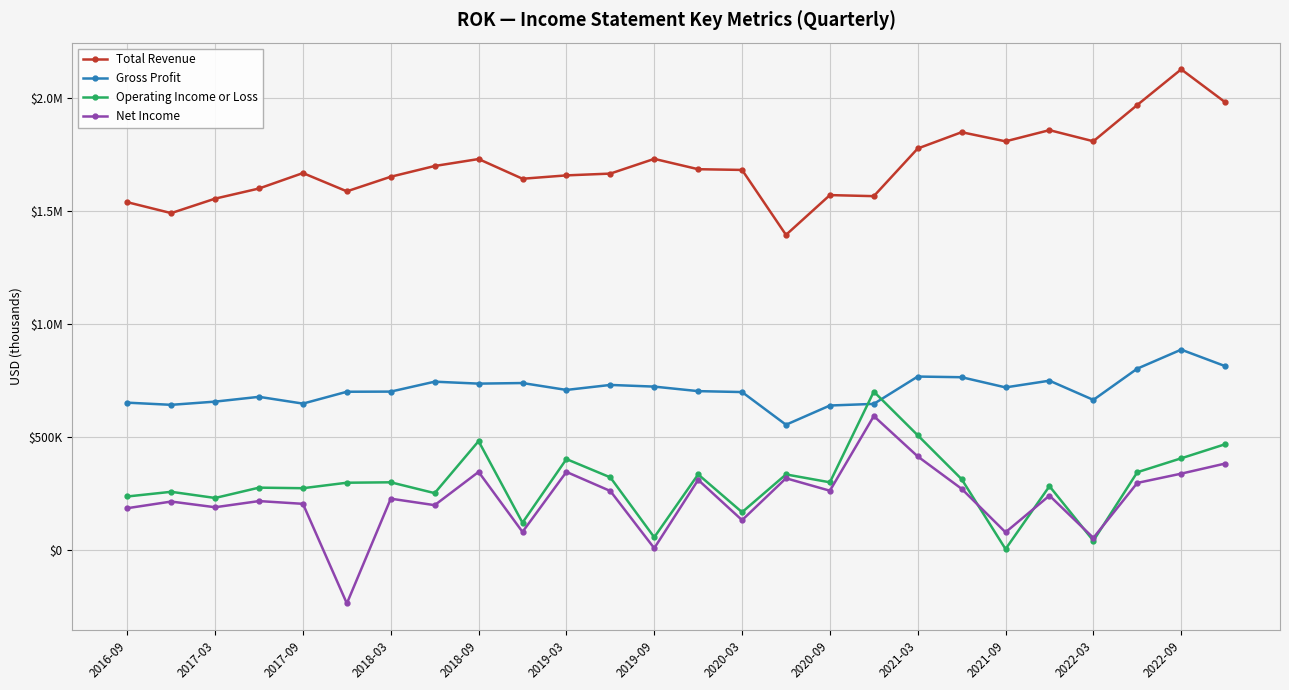

What is the minimum value shown in the chart?

-236200